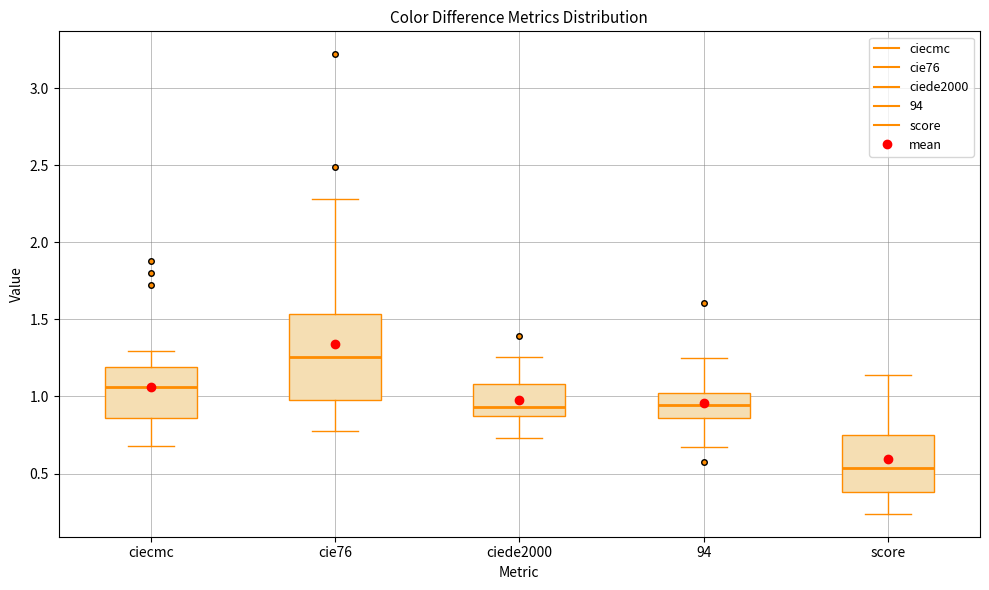

Which box is the tallest, from its lower edge to its upper edge?

cie76